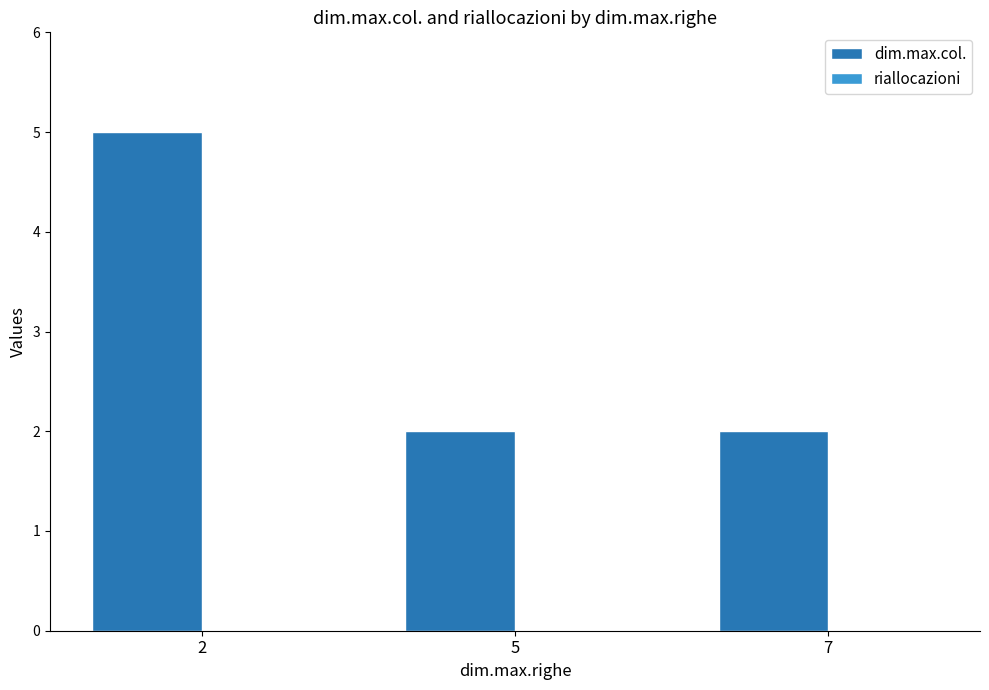

What is the difference between the maximum and minimum values?

3